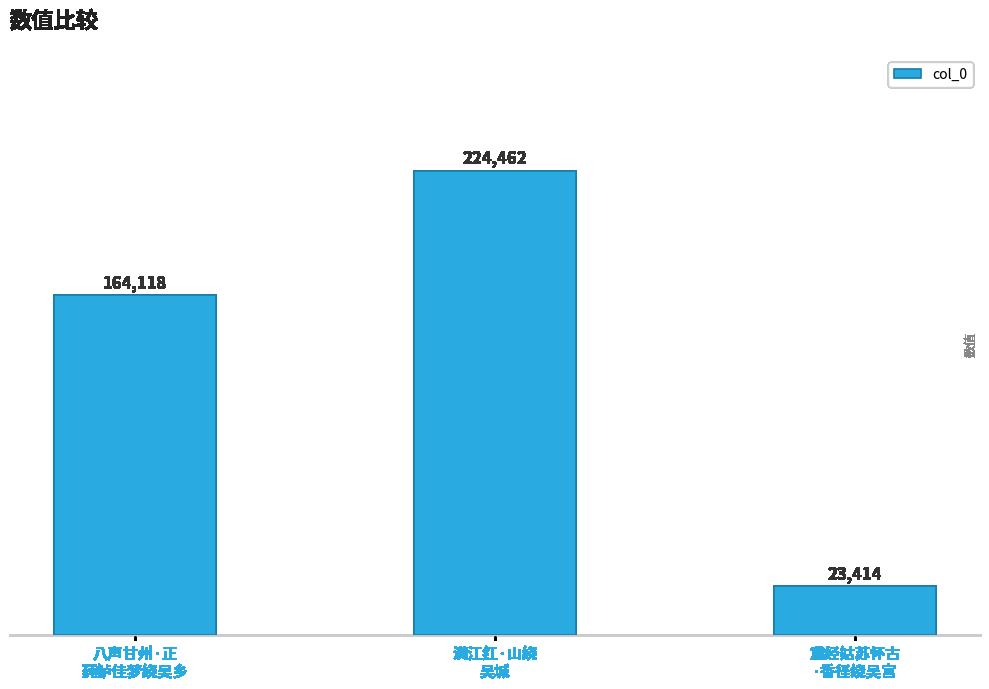

What is the difference between the second highest and minimum values?

140704